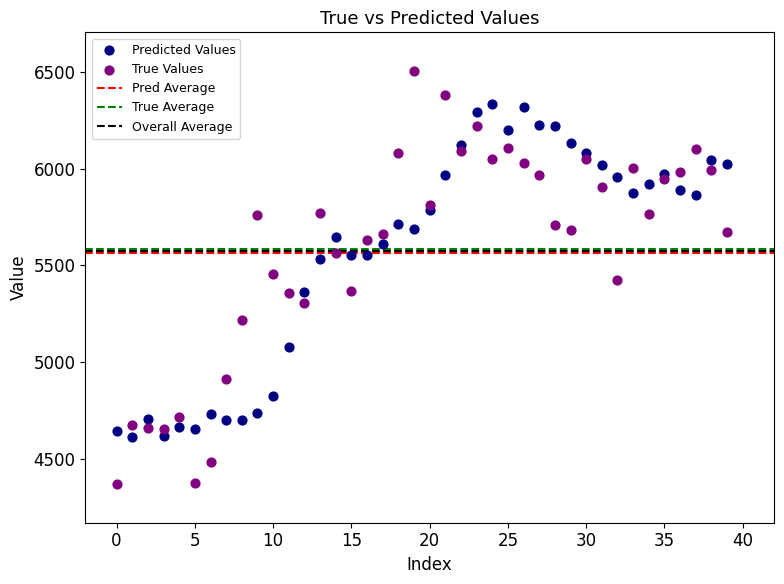

Which series reaches the maximum Y coordinate?

True Values